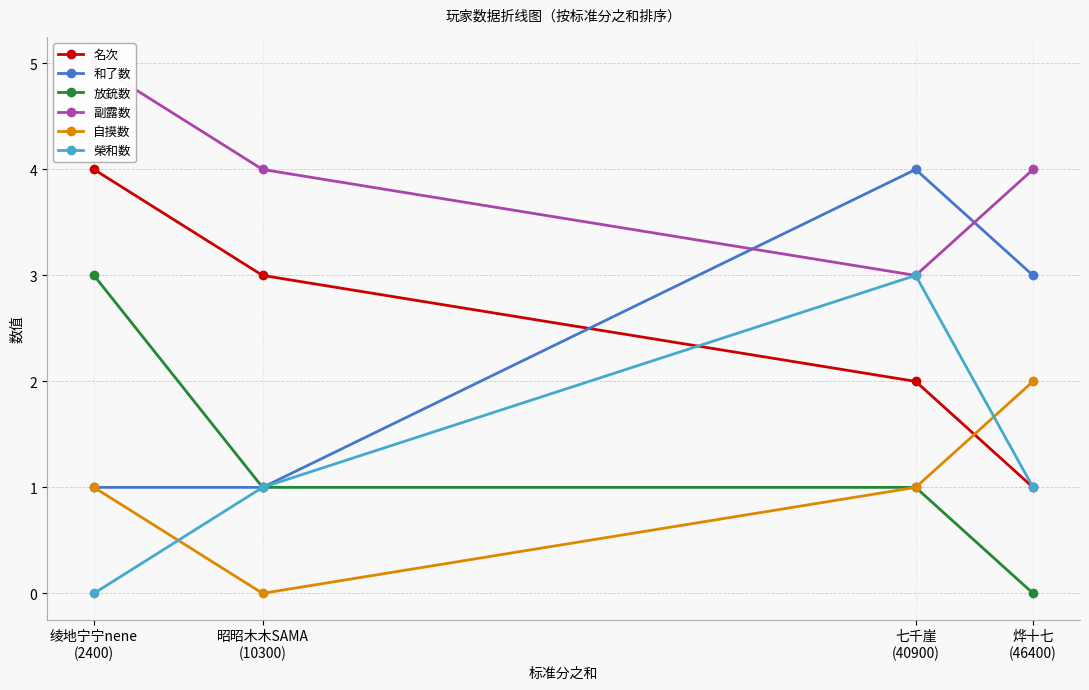

What position from the left is 七千崖
(40900)?

3